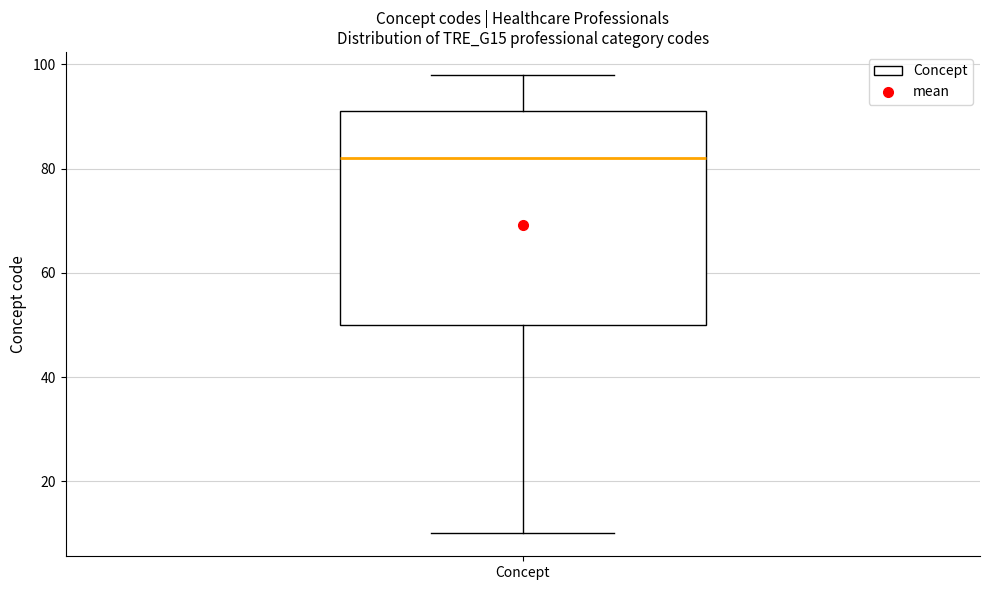

Transcribe this box plot: give where the median line is, the range the box spans, and where the two whiskers end, as read against the y-axis. The values are not printed on the chart, so give them approximately, as read against the axis.

median 82, box 50 to 92, whiskers 10 to 98